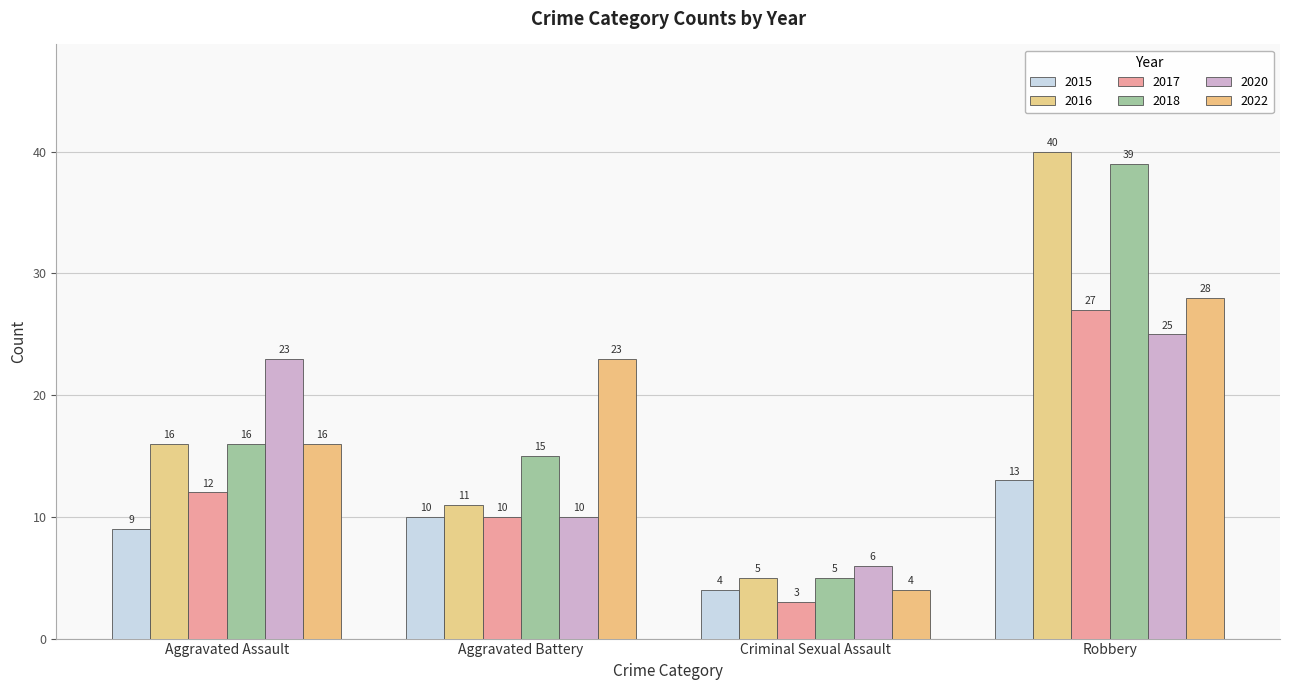

What is the sum of the 2016 values at Aggravated Battery and Aggravated Assault?

27